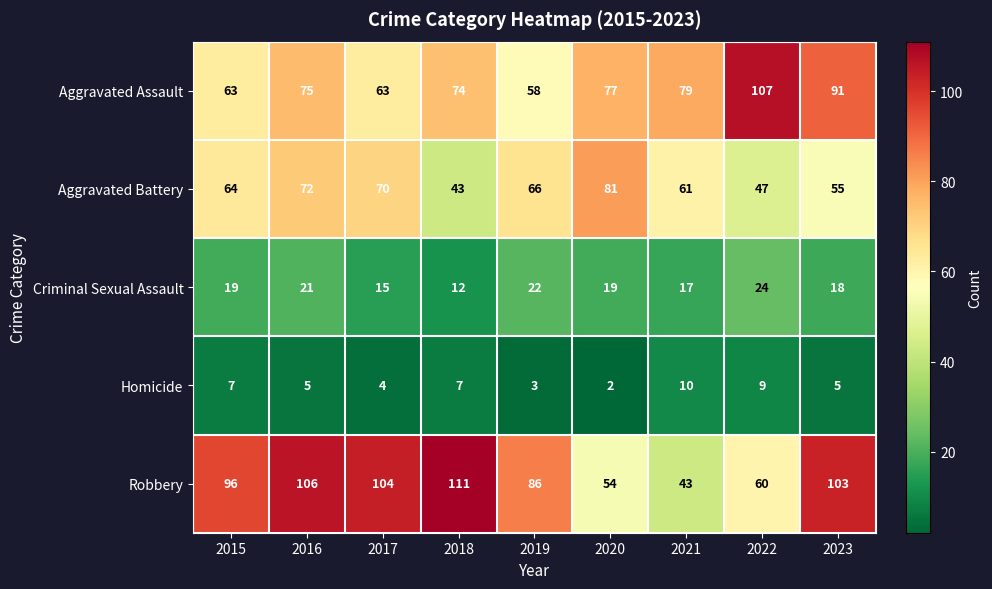

At 2021, list the series in order from smallest to largest.

Homicide, Criminal Sexual Assault, Robbery, Aggravated Battery, Aggravated Assault